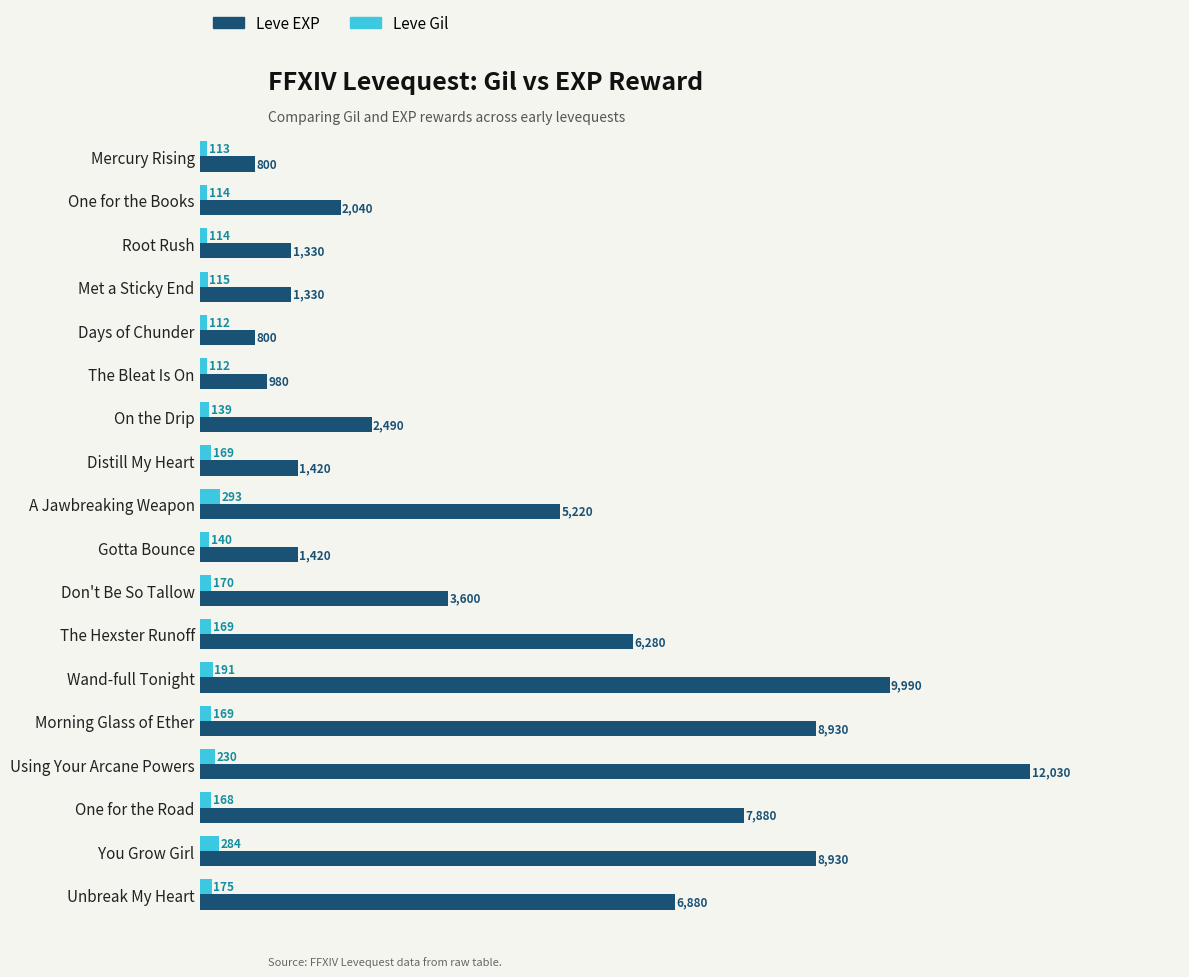

What is the minimum value for Leve EXP?

800